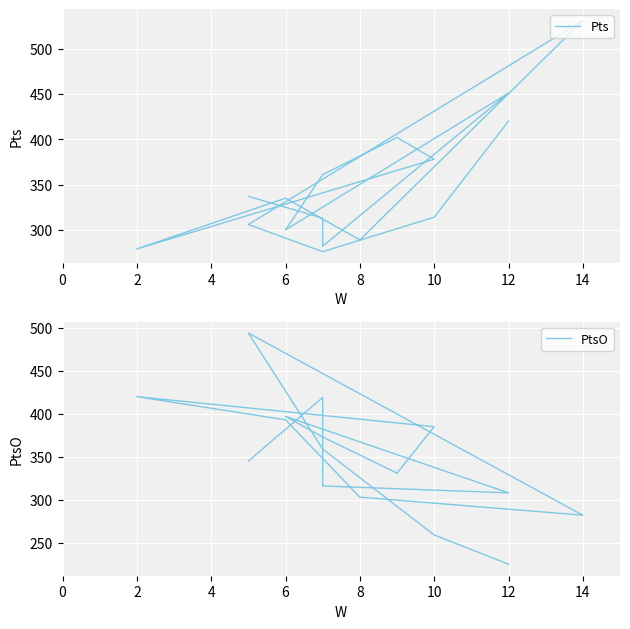

Rank the series by their maximum value, from lowest to highest.

PtsO, Pts